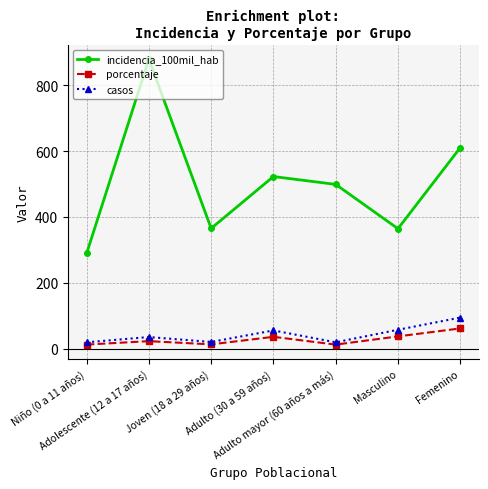

True or false: casos and incidencia_100mil_hab cross at least once.

False